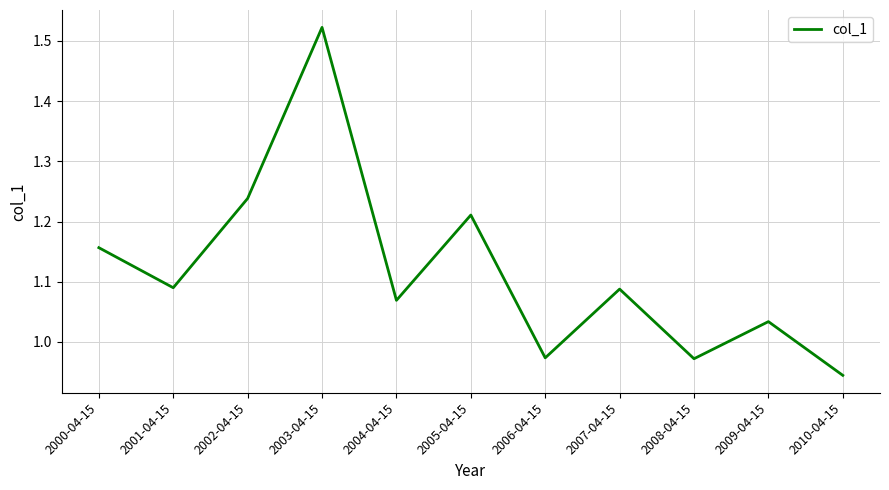

What is the difference between the maximum and minimum values?

0.6